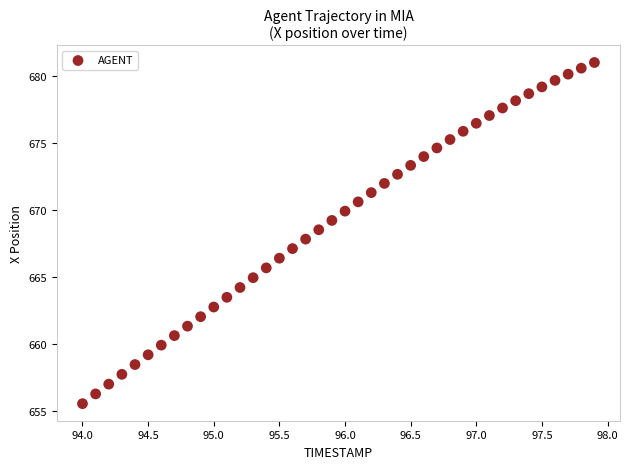

What is the range of Y values (max minus min)?

25.5